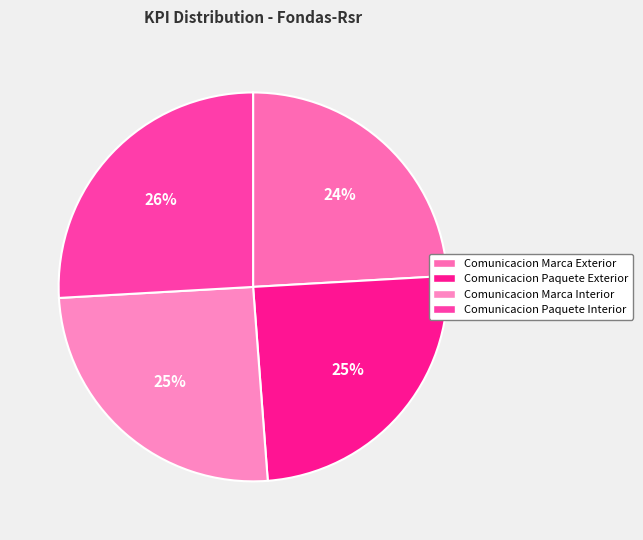

To the nearest percent, what portion does Comunicacion Marca Exterior represent?

24%